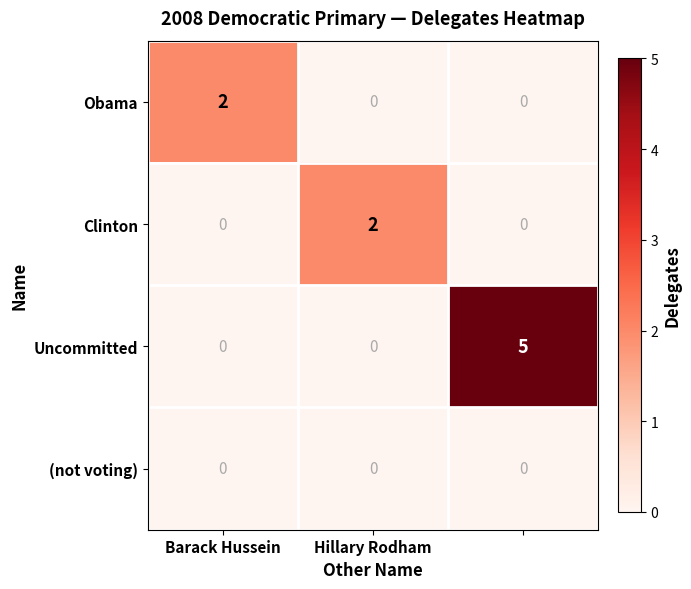

What is the sum of all Uncommitted values?

5